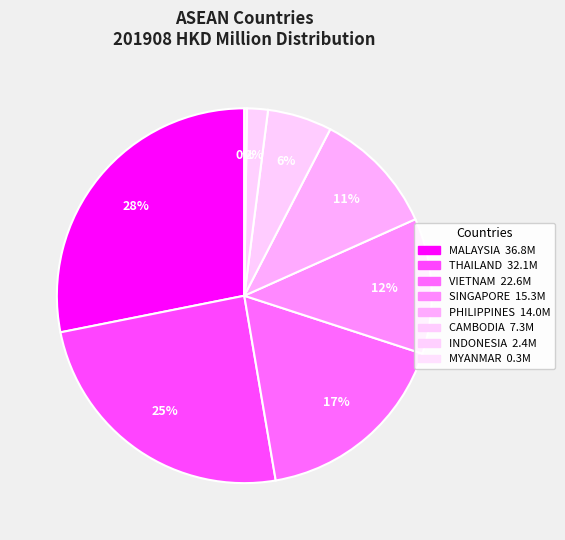

Does any single category account for the majority?

No